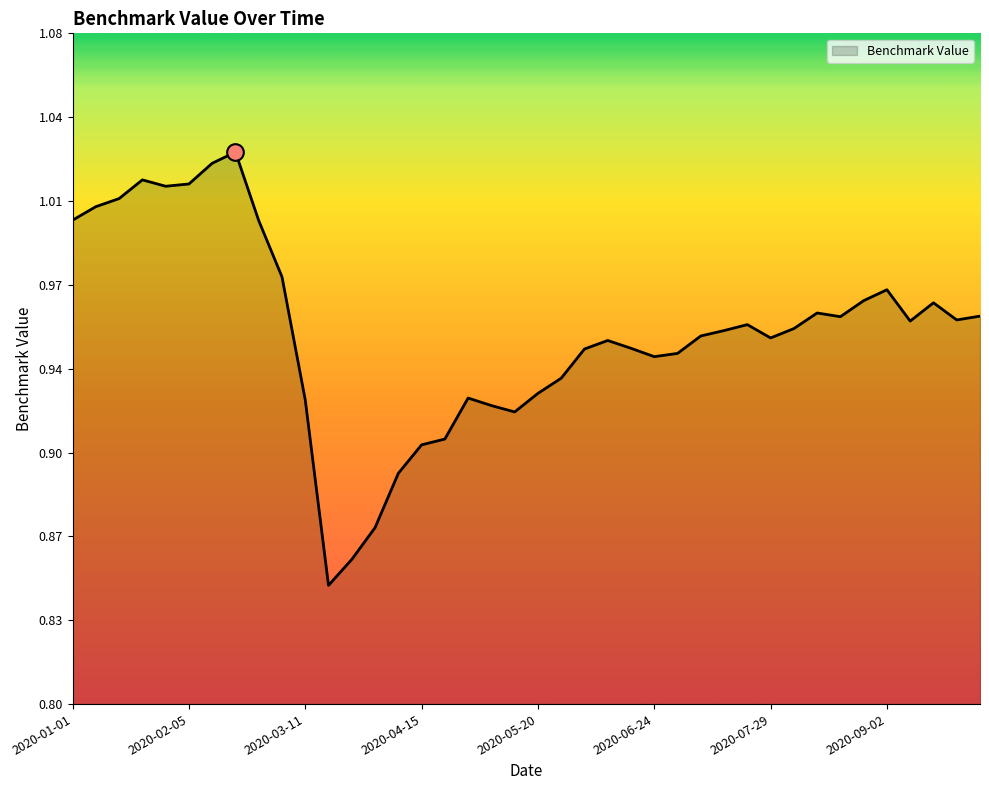

What is the difference between the maximum and second lowest values?

0.2